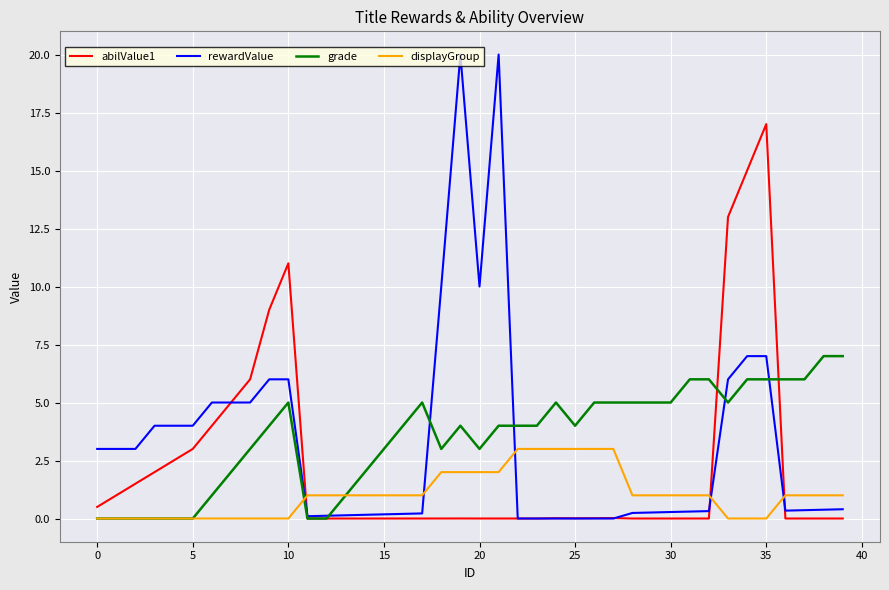

Count the grade values in the range 2 to 5.

22